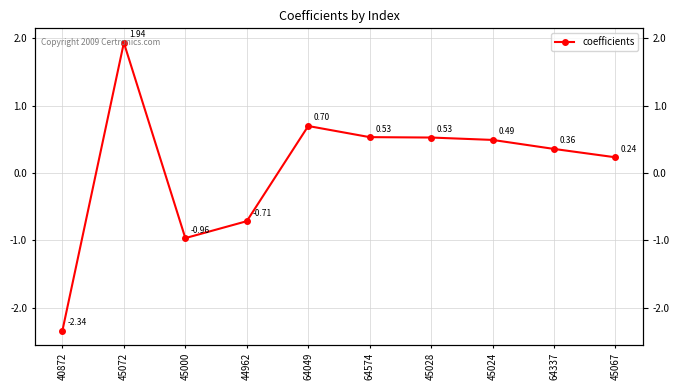

Reading left to right, extract all data points from this chart.

40872=-2.3	45072=1.9	45000=-1.0	44962=-0.7	64049=0.7	64574=0.5	45028=0.5	45024=0.5	64337=0.4	45067=0.2